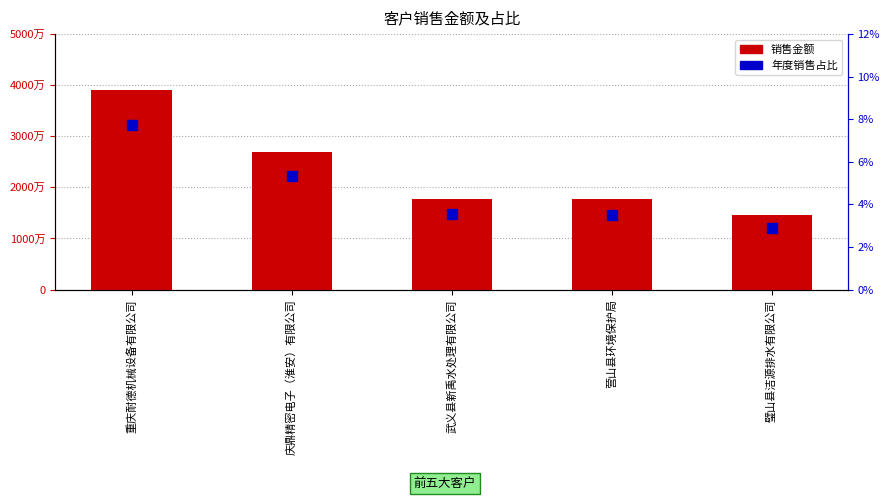

Which series has the largest Y range (max minus min)?

销售金额